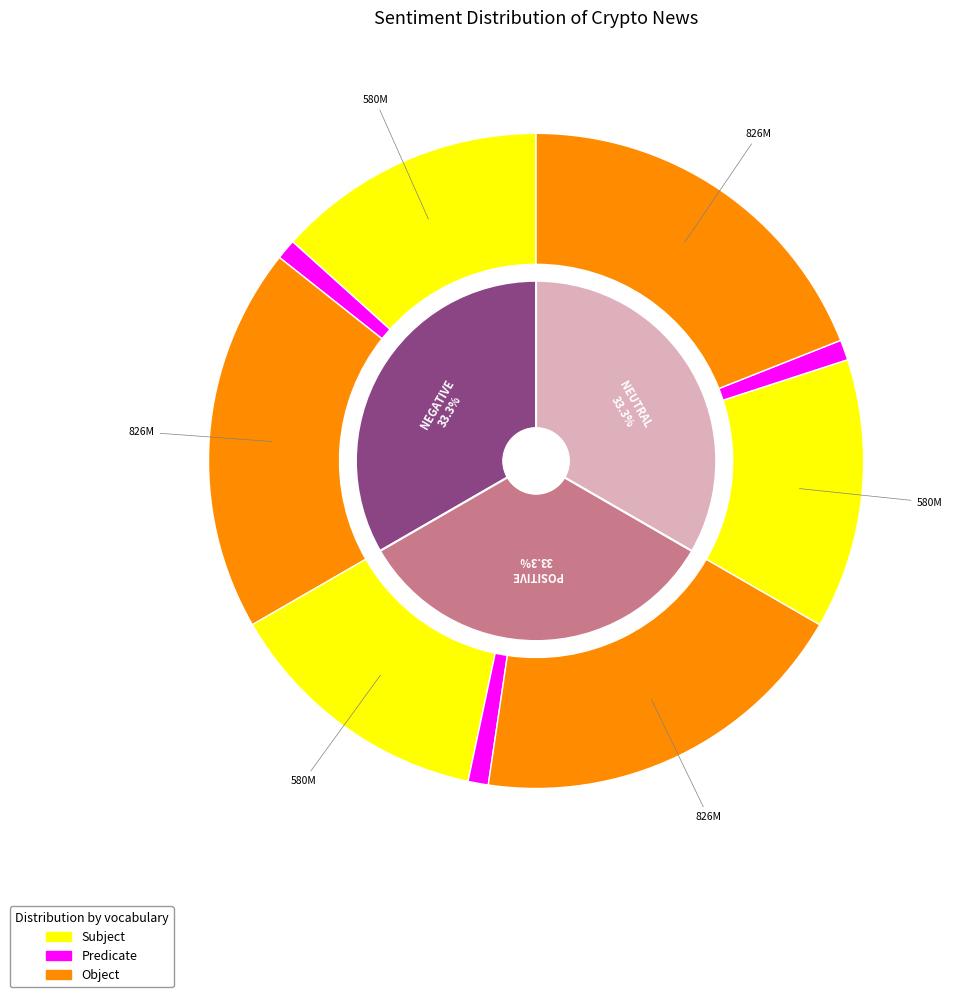

What percentage is the NEGATIVE (42426603) slice, to the nearest percent?

33%